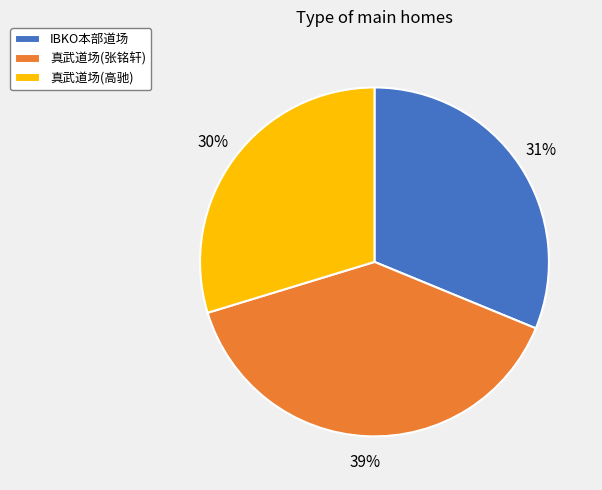

True or false: 真武道场(张铭轩) accounts for 30% of the total.

False